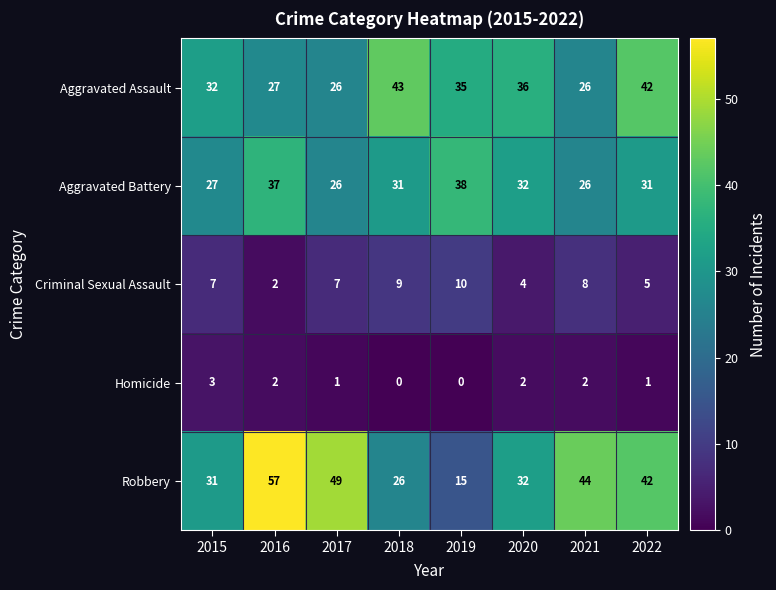

At which category is the sum across all series the highest?

2016